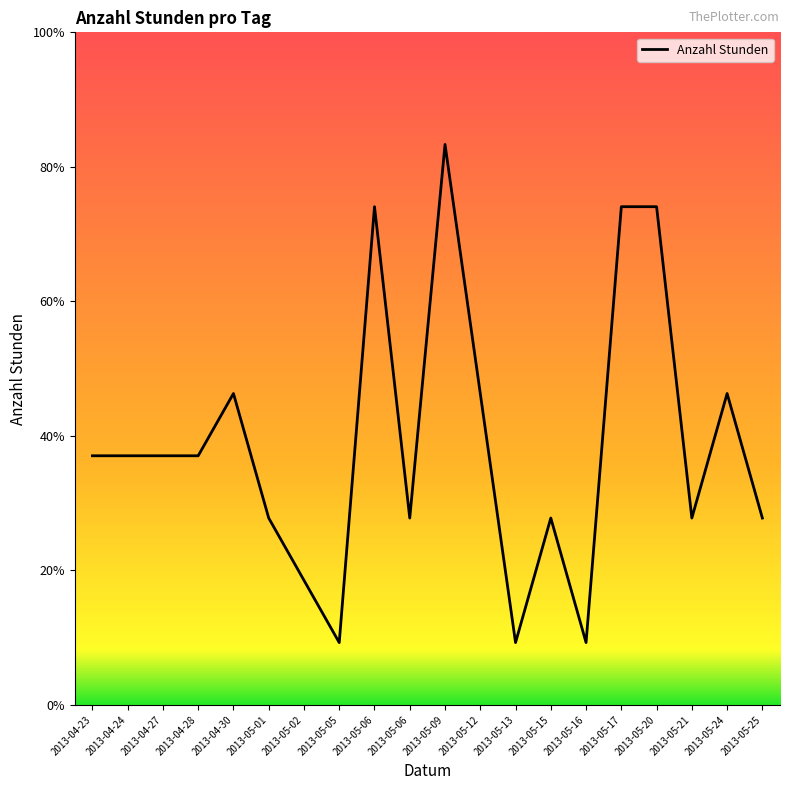

What is the difference between the maximum and minimum values?

8